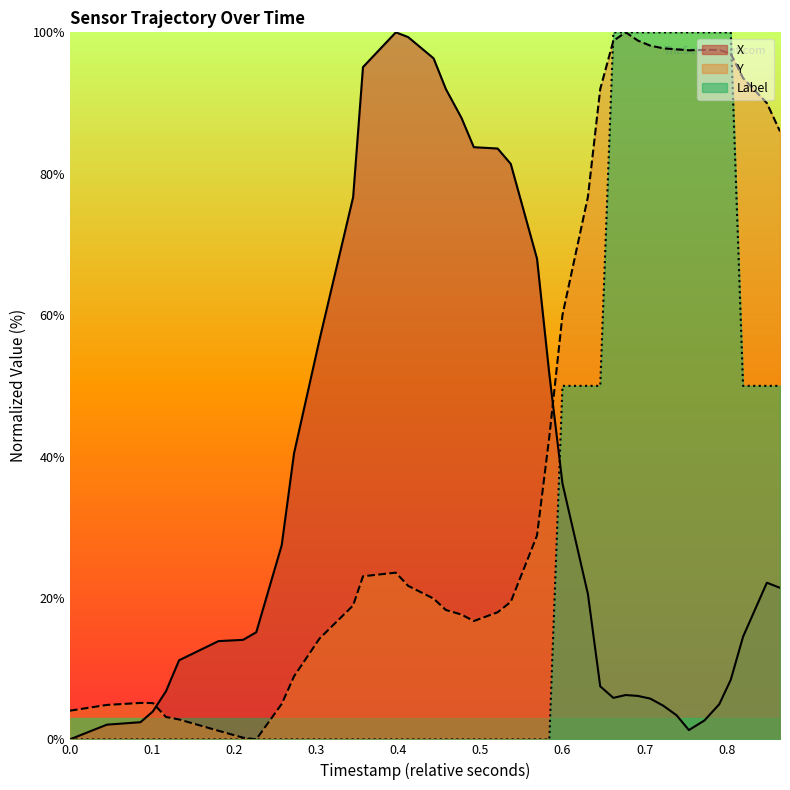

Which series has the largest total across all categories?

Y